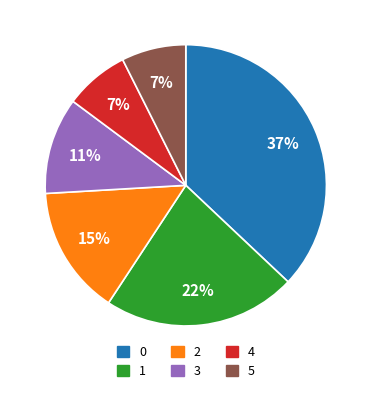

How many slices are in this pie chart?

6